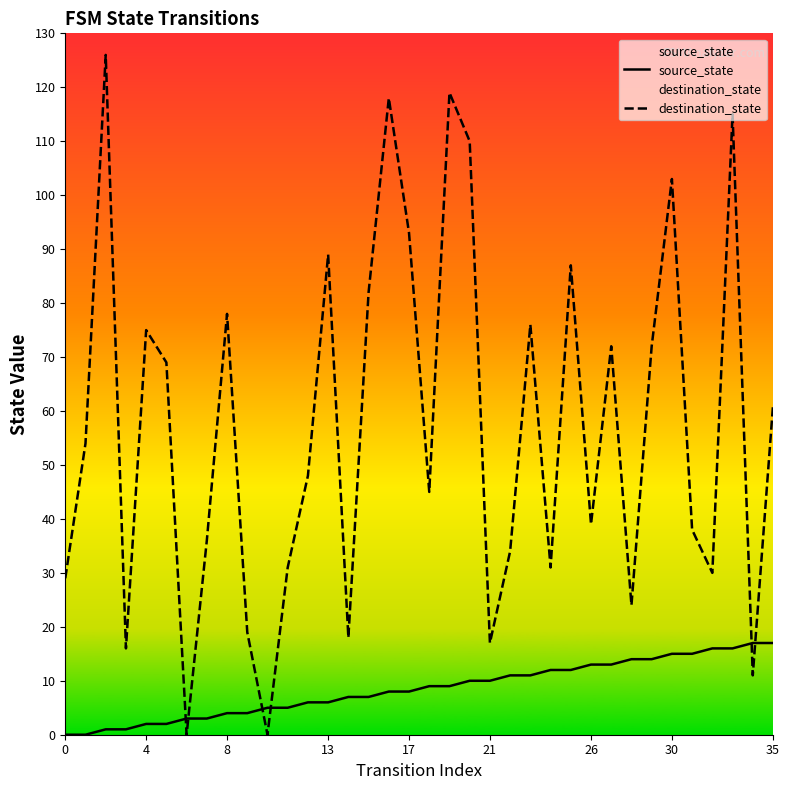

At how many categories does at least one series exceed 73?

13